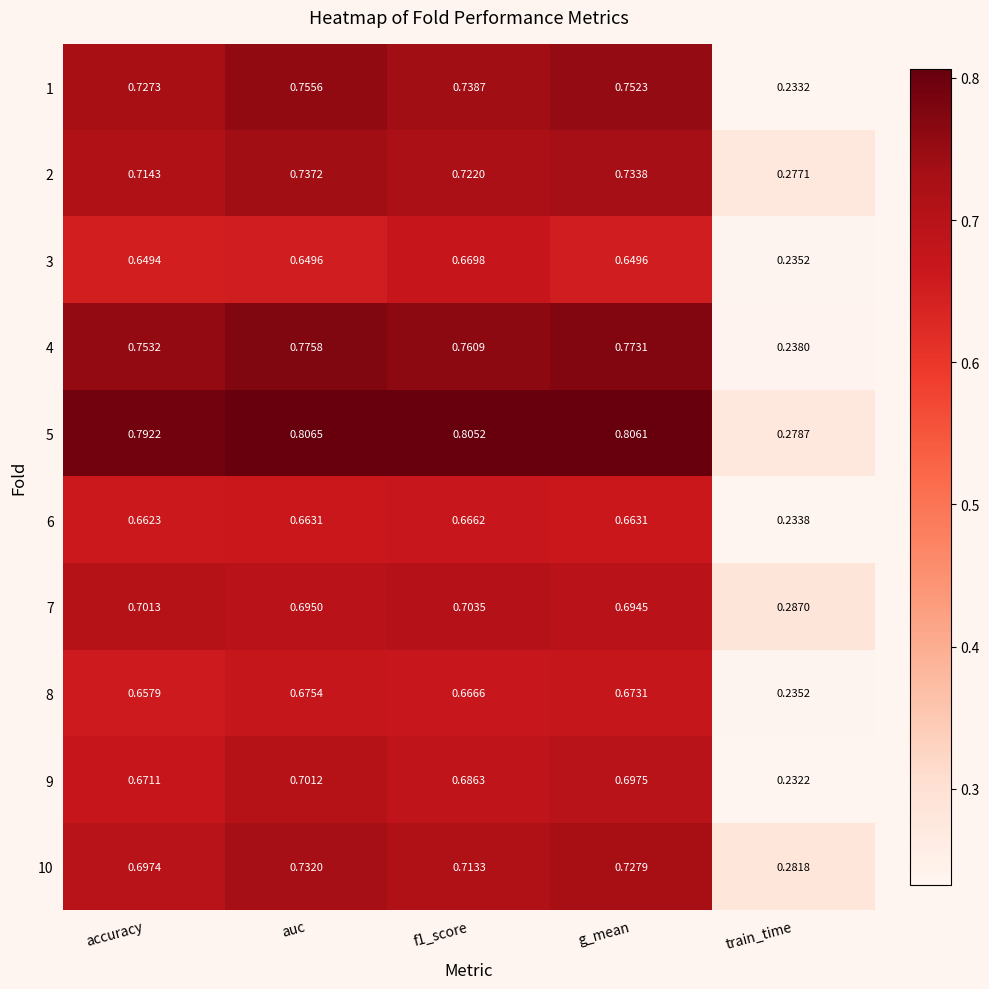

What is the total value across all series at train_time?

2.5